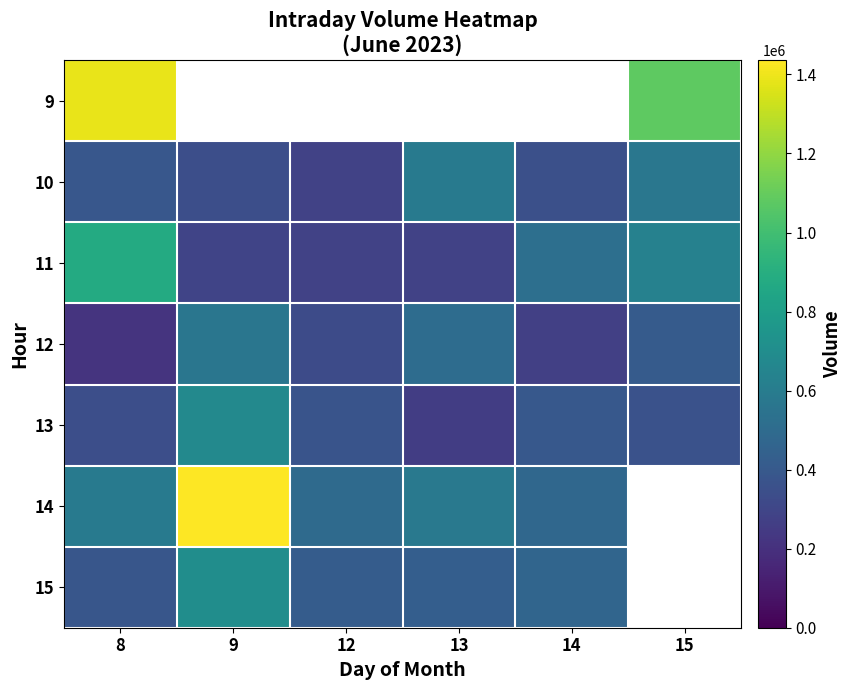

How many data points in 15 are less than 466412?

3